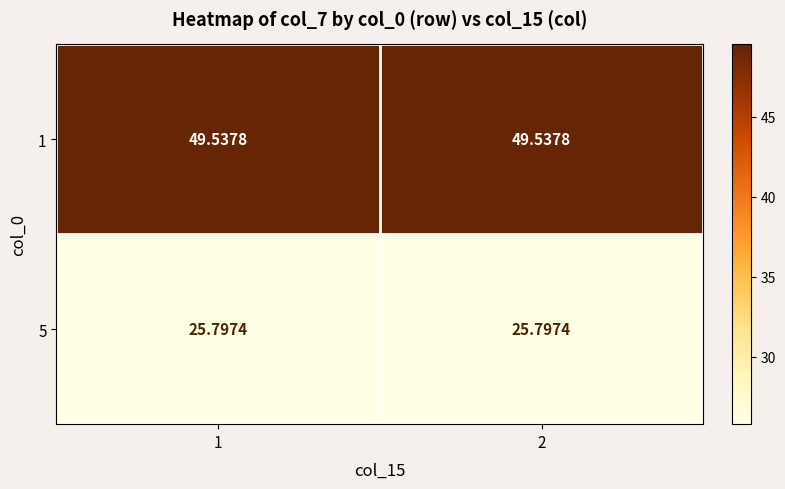

Is the value of 5 at 1 greater than the value of 1 at 2?

No